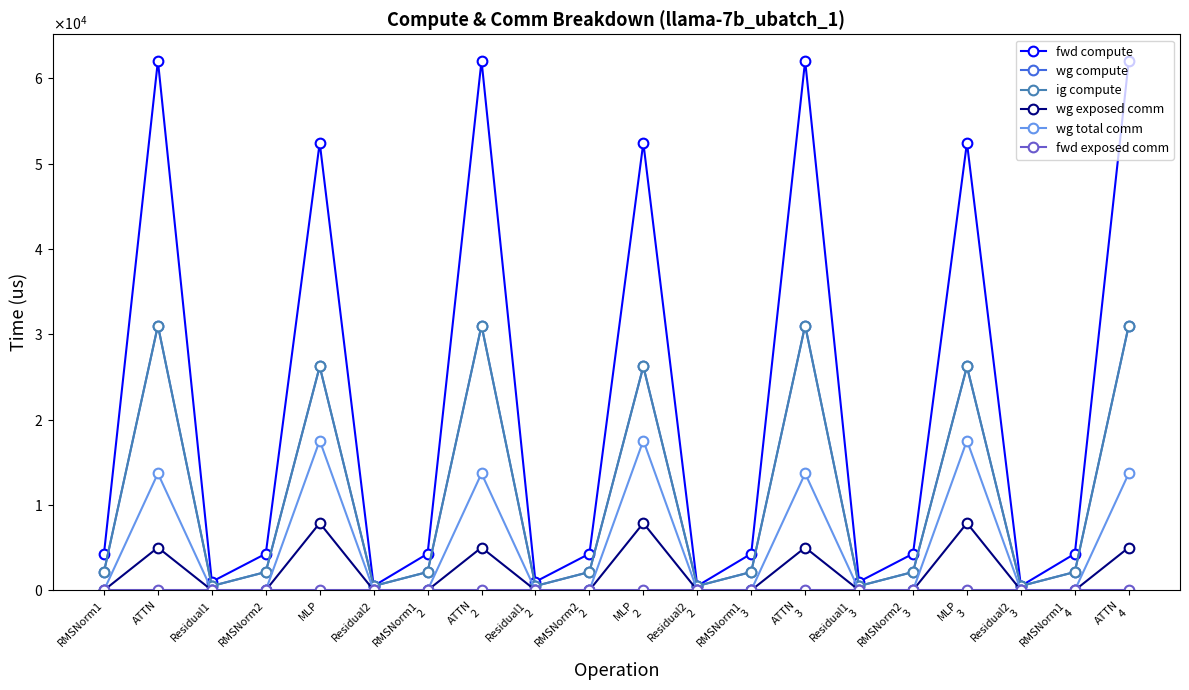

Where is fwd compute nearest to the value 31283?

MLP